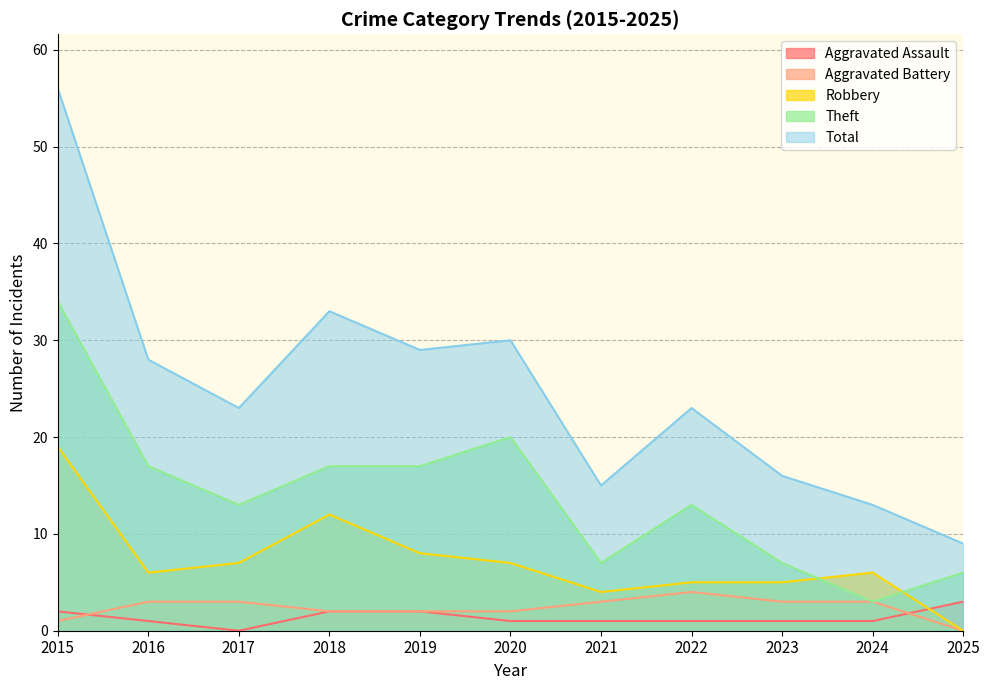

What is the difference between the highest and lowest values at 2024?

12